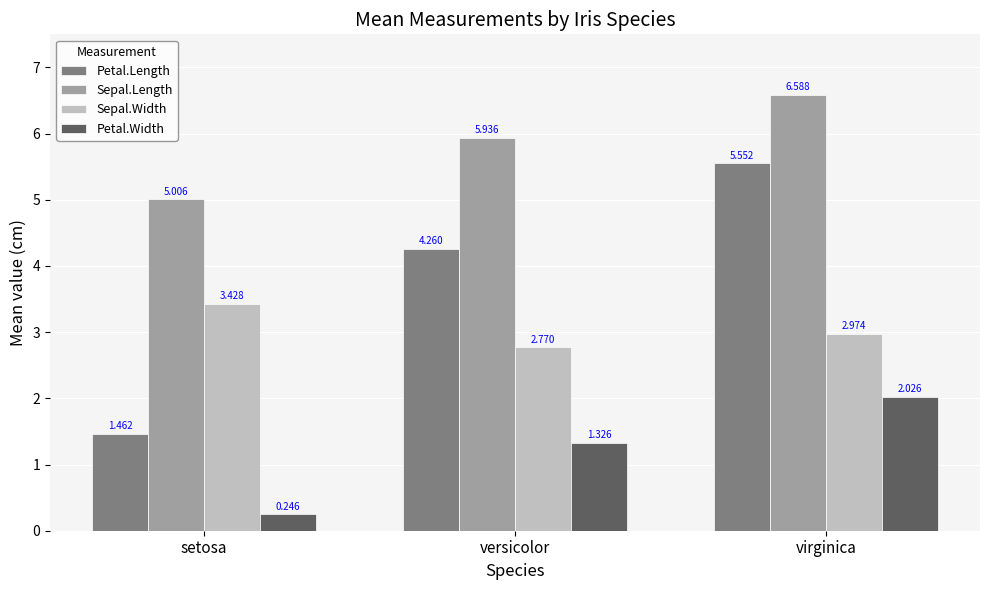

How many series are shown in this chart?

4